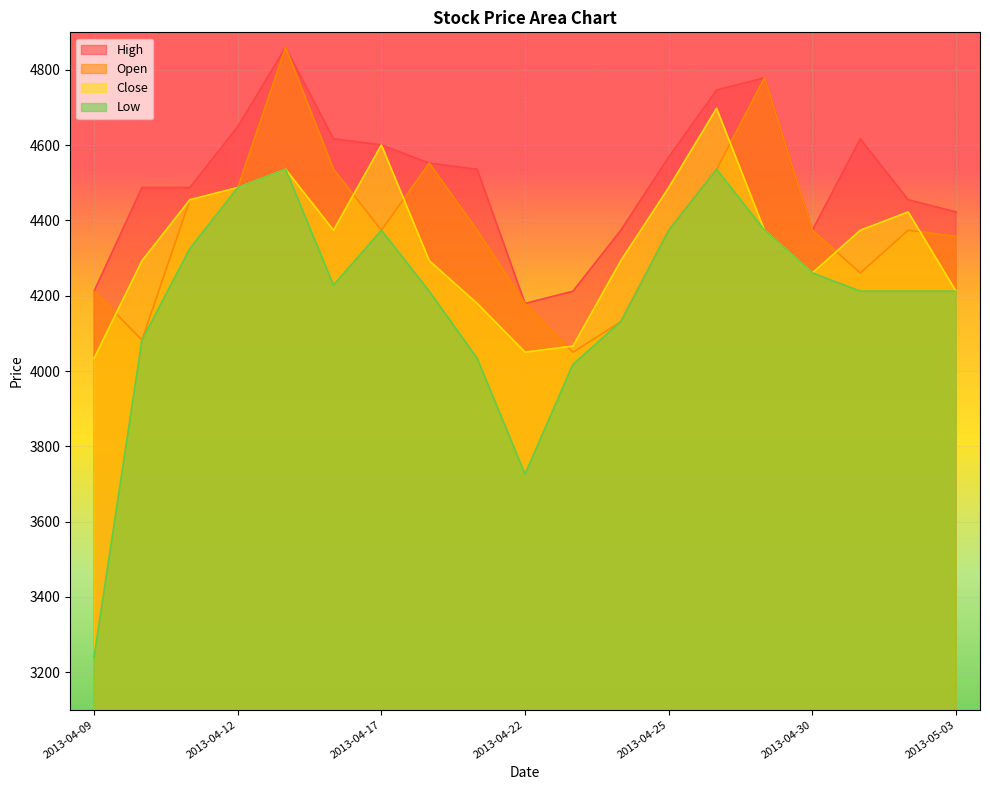

What is the smallest value displayed?

3240.0